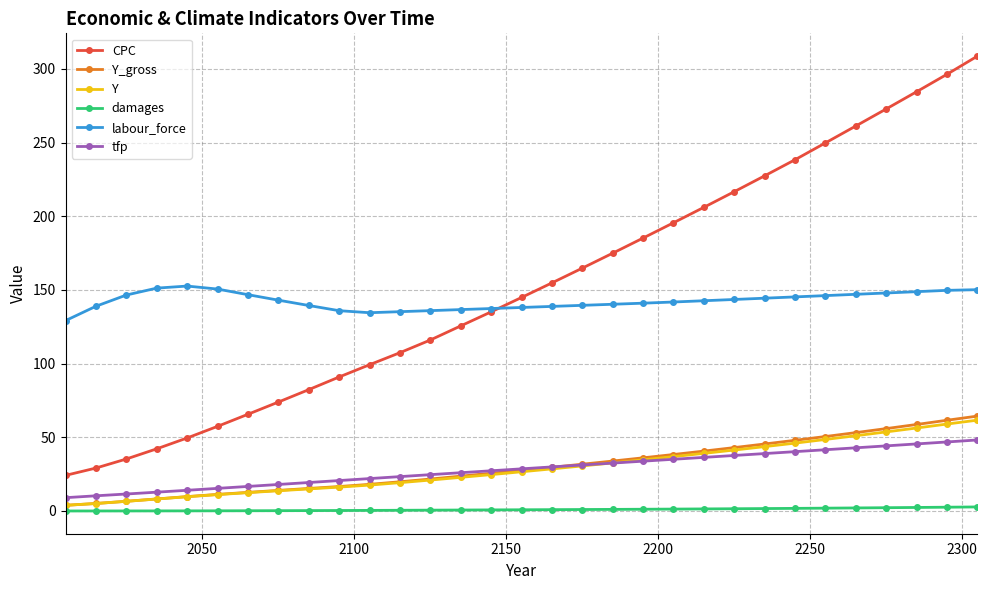

What is the maximum value for Y_gross?

64.4